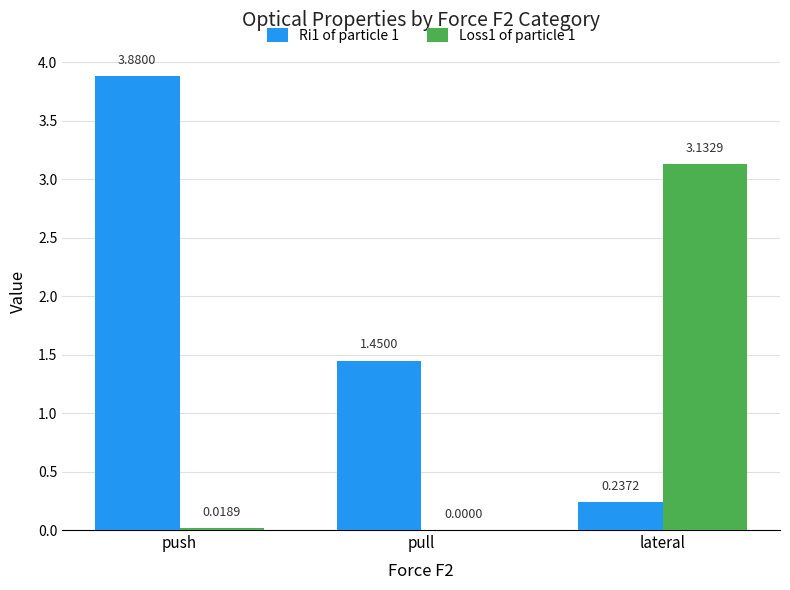

At which label does Ri1 of particle 1 first exceed 1?

push